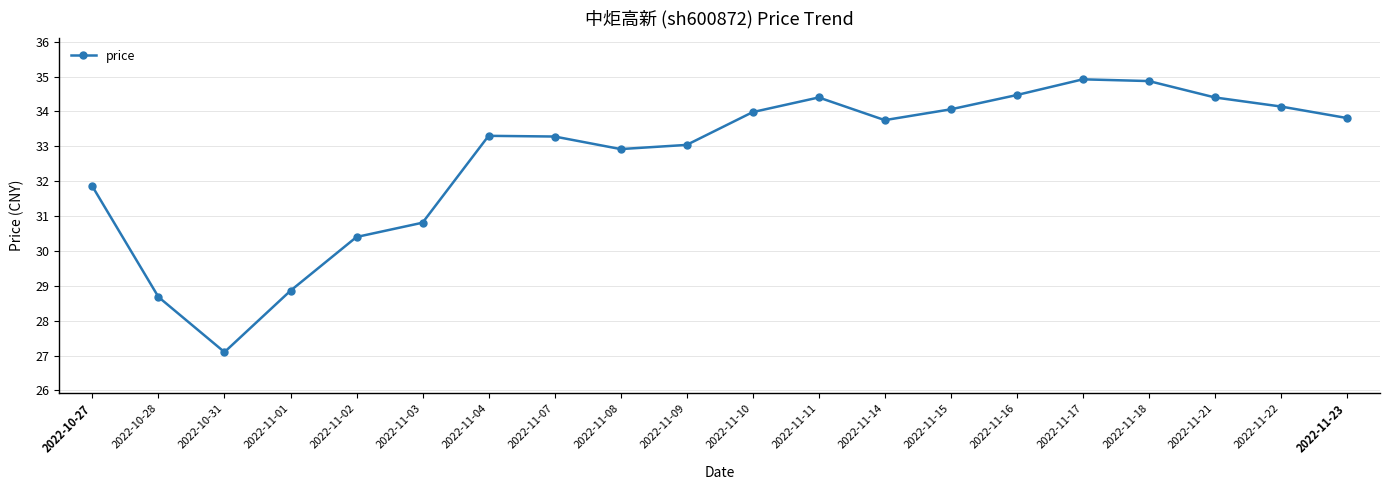

The chart shows a value of 17.9 at 2022-11-10. True or false?

False